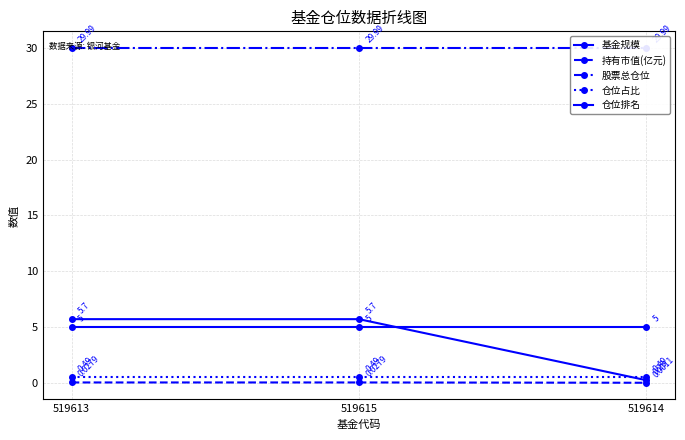

Is the value of 股票总仓位 at 519614 greater than the value of 仓位排名 at 519614?

Yes